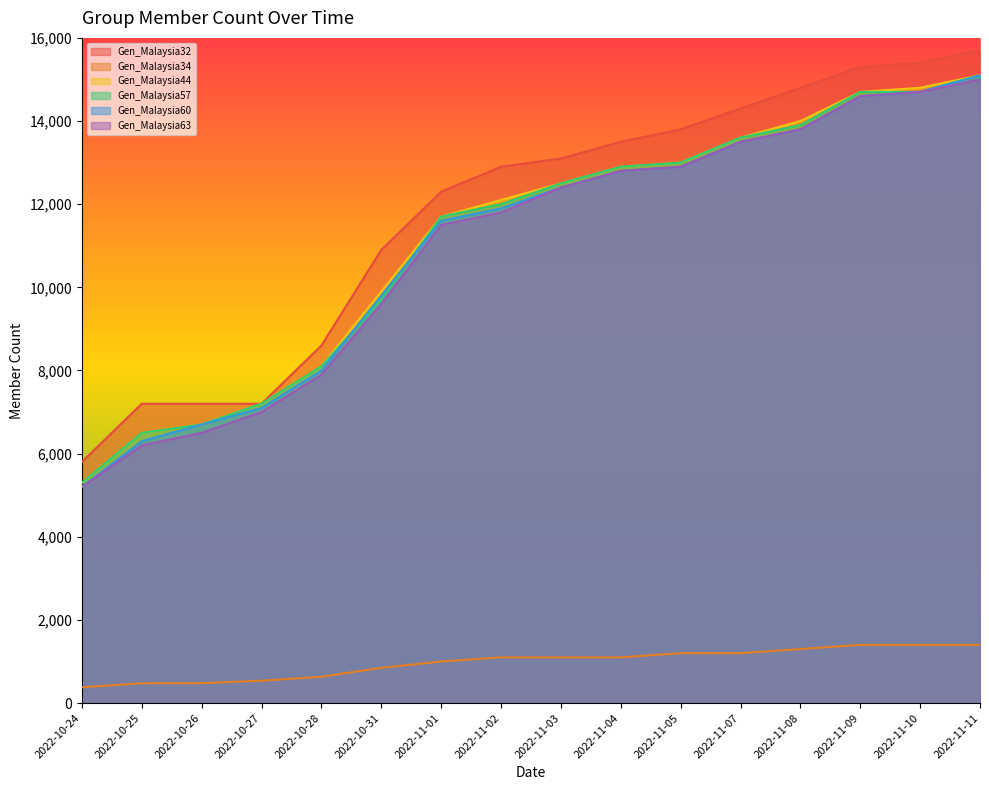

What are all the series names shown in the legend?

Gen_Malaysia32, Gen_Malaysia34, Gen_Malaysia44, Gen_Malaysia57, Gen_Malaysia60, Gen_Malaysia63